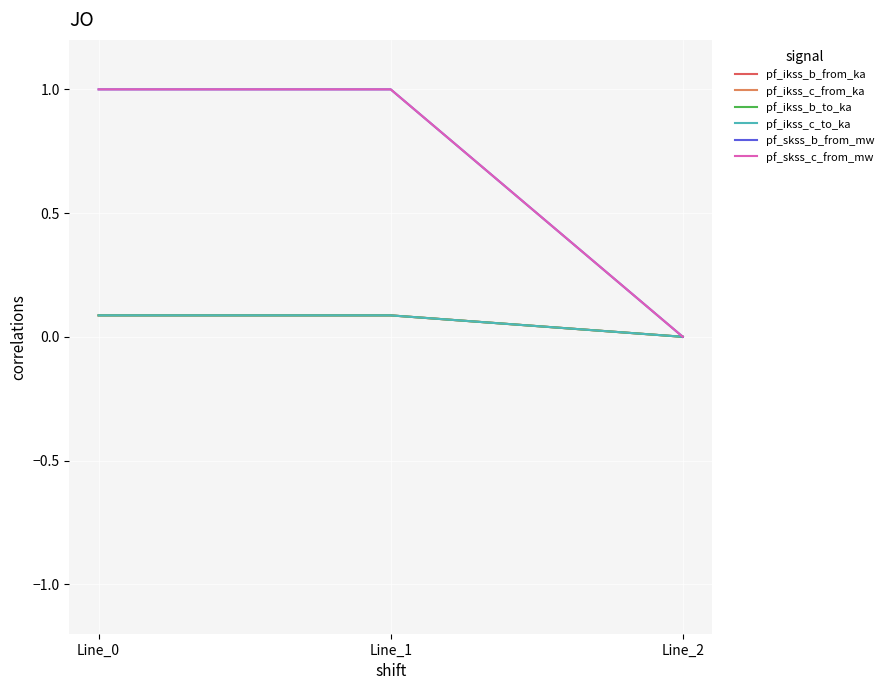

Reading right to left, list all the values displayed in this chart.

pf_ikss_b_from_ka: Line_2=0.0	Line_1=0.1	Line_0=0.1
pf_ikss_c_from_ka: Line_2=0.0	Line_1=0.1	Line_0=0.1
pf_ikss_b_to_ka: Line_2=0.0	Line_1=0.1	Line_0=0.1
pf_ikss_c_to_ka: Line_2=0.0	Line_1=0.1	Line_0=0.1
pf_skss_b_from_mw: Line_2=0.0	Line_1=1.0	Line_0=1.0
pf_skss_c_from_mw: Line_2=0.0	Line_1=1.0	Line_0=1.0